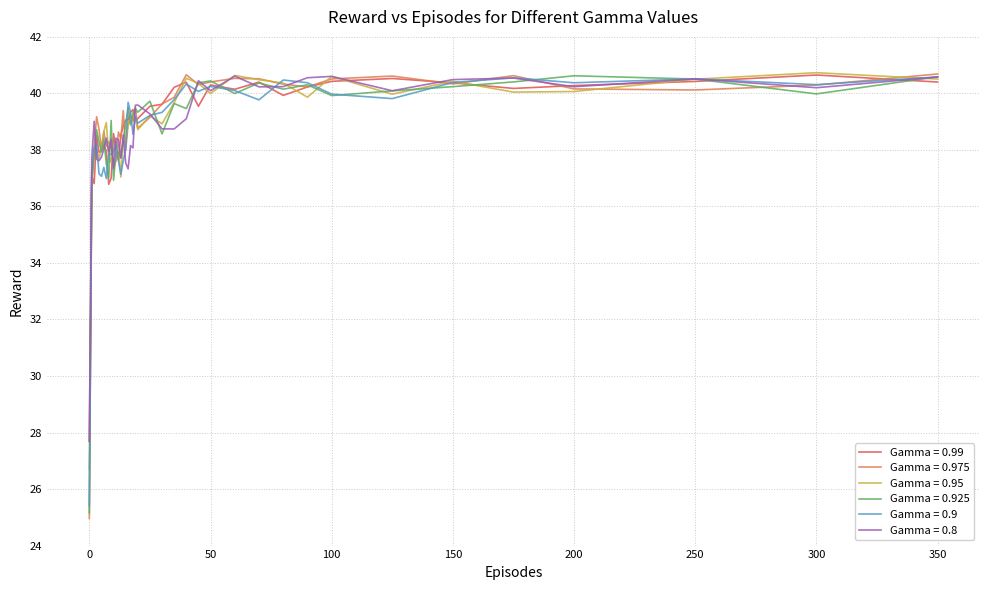

What is the minimum value shown in the chart?

25.0